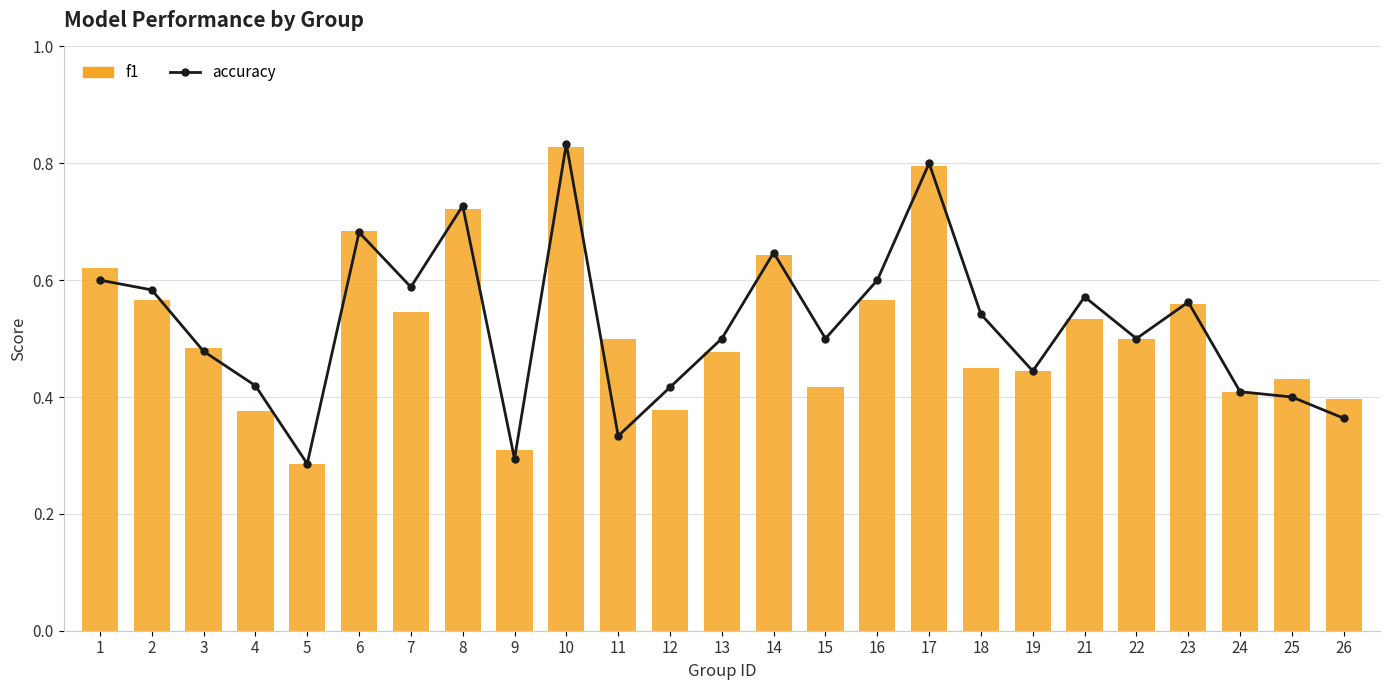

At which label is f1 closest to 0?

5